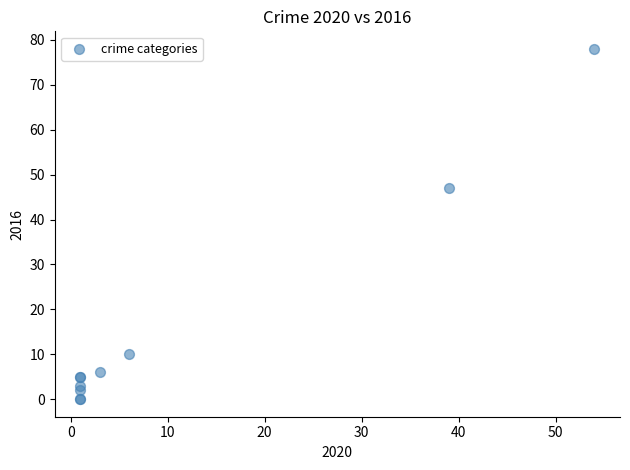

What Y value in the scatter plot is closest to 39?

47